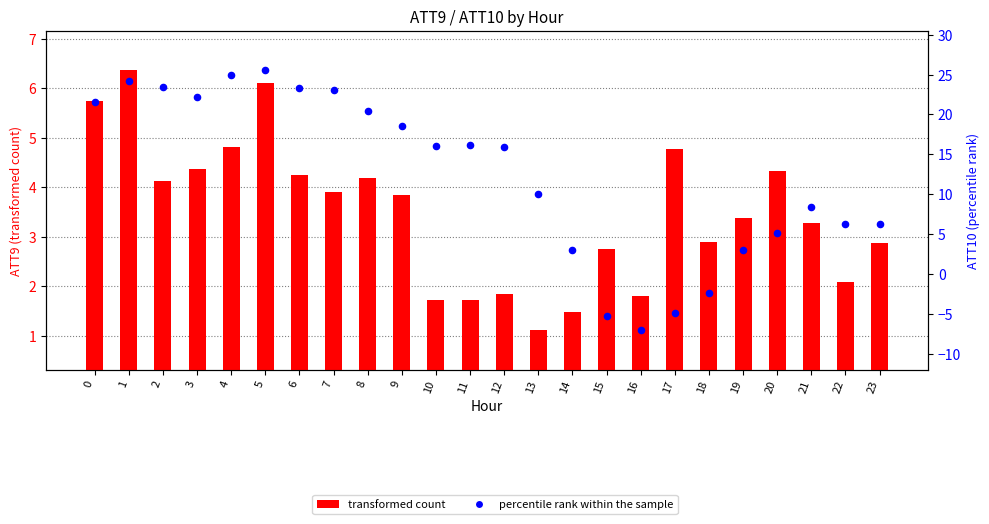

What is the total value across all series at 13?

11.1